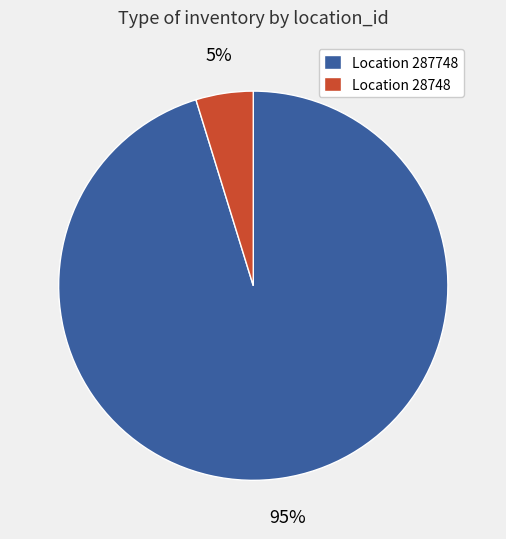

Is there a majority slice in this chart?

Yes